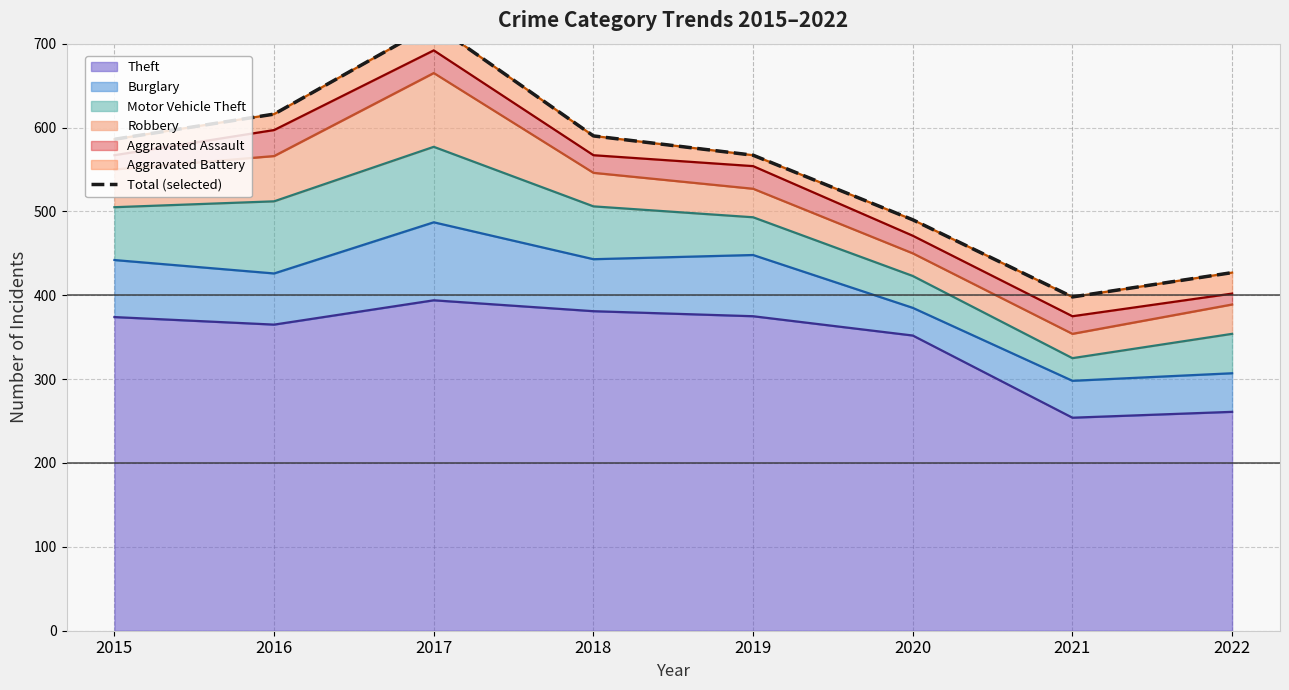

The value at 2021 is 398. True or false?

True